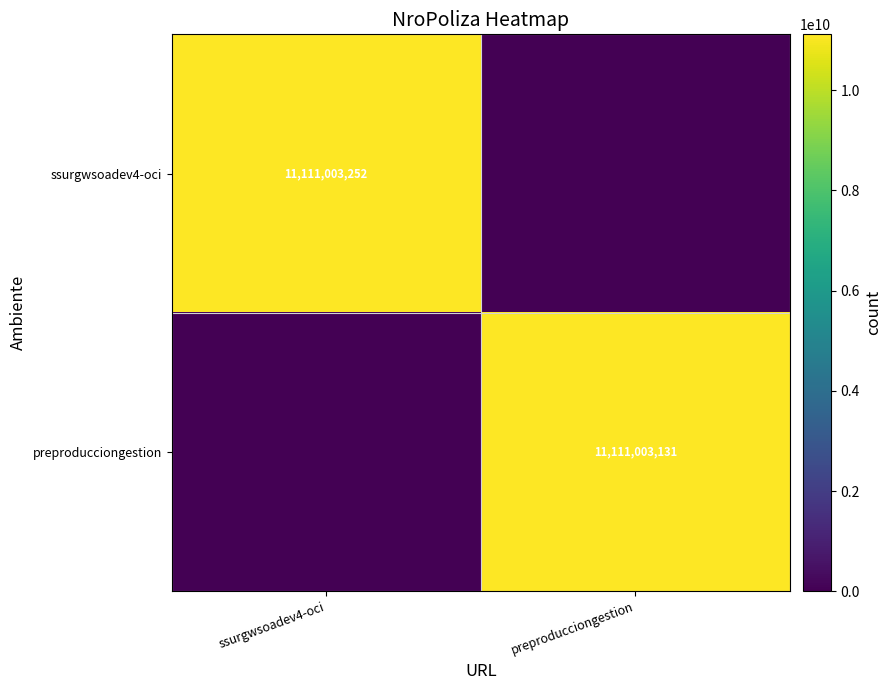

The value of ssurgwsoadev4-oci at ssurgwsoadev4-oci is 3548831682. True or false?

False